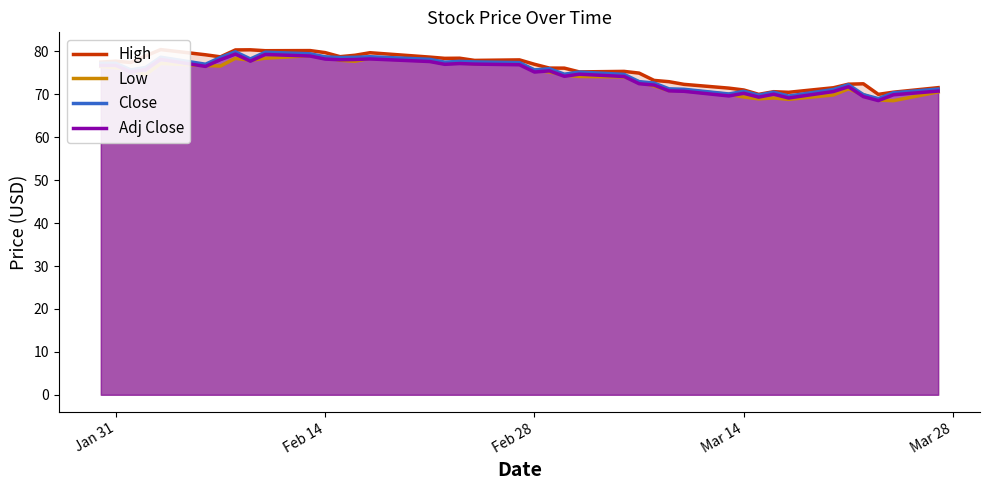

How many interior local valleys does the Close series have?

11